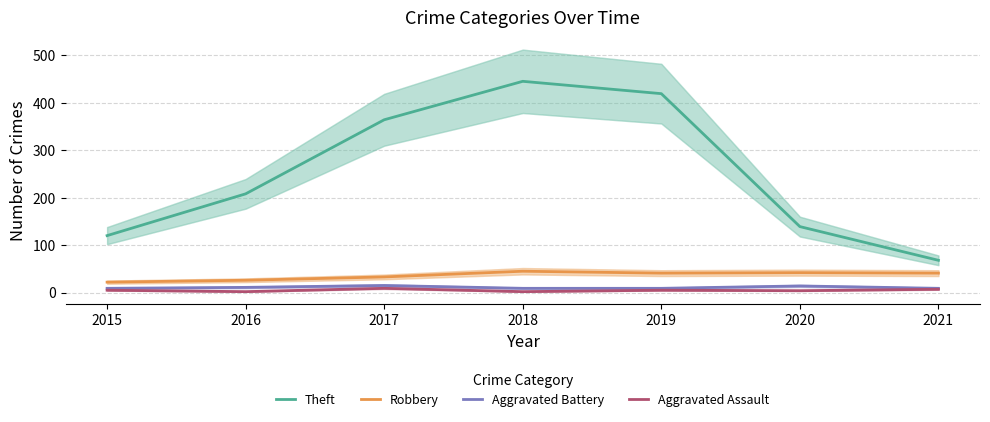

What is the difference between the highest and lowest values at 2019?

414